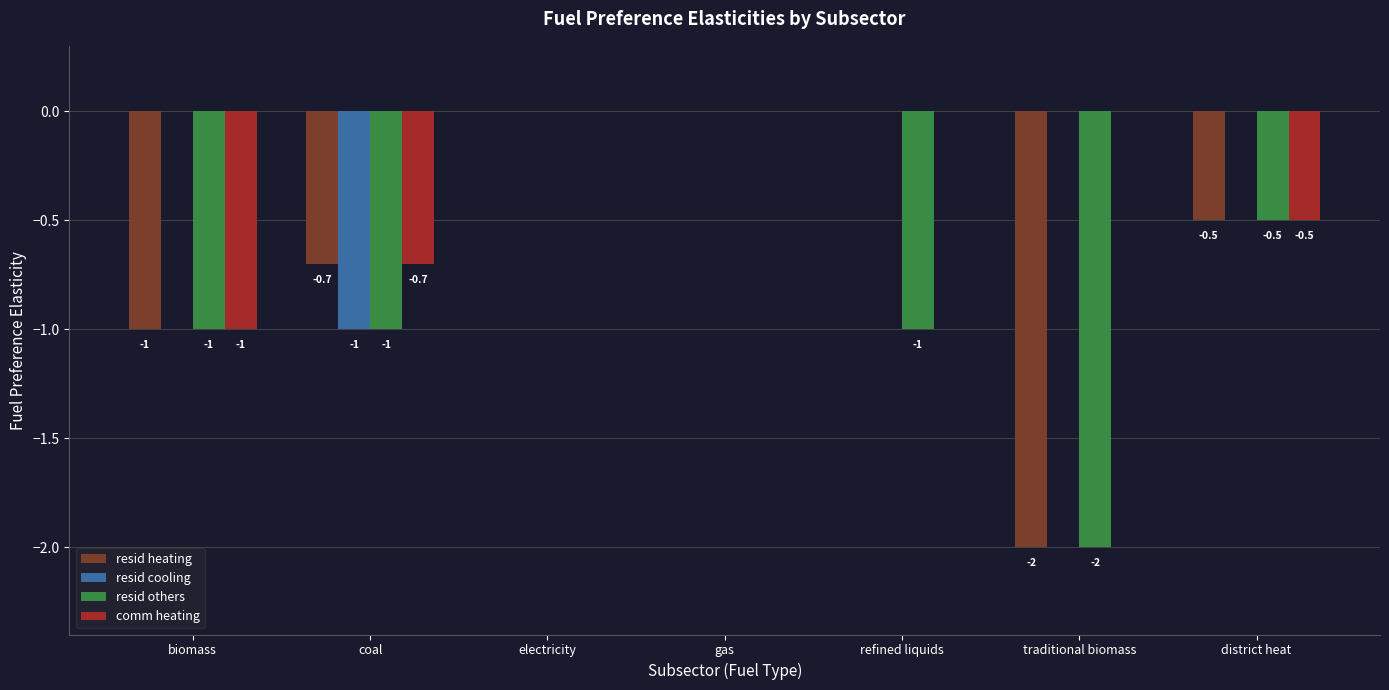

Is it true that resid others equals -2.0 at traditional biomass?

True